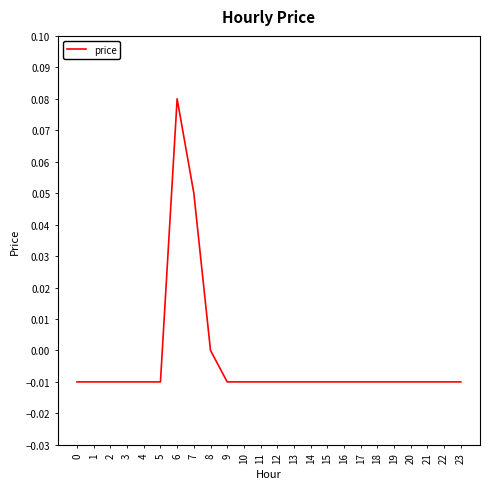

The chart shows a value of -0.0 at 23. True or false?

True